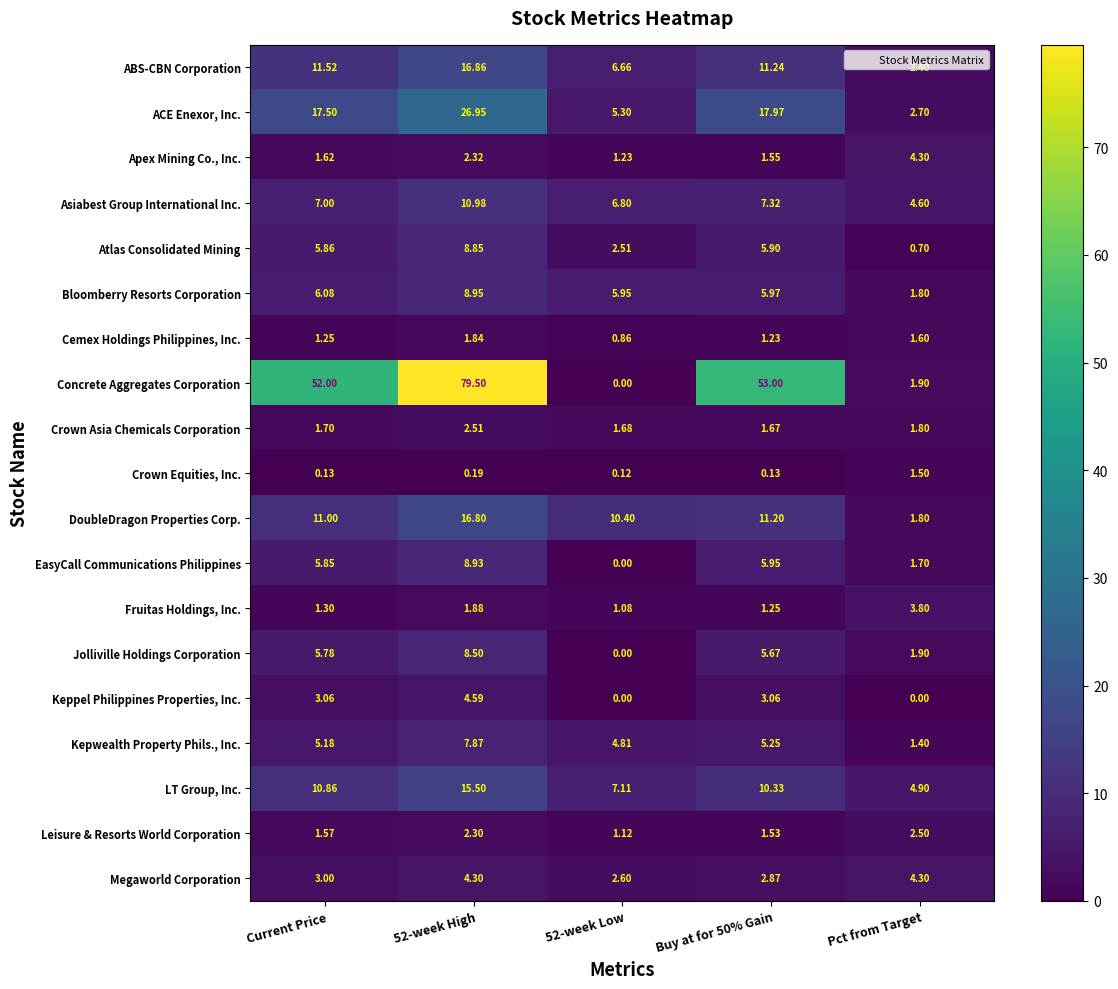

At which label does Bloomberry Resorts Corporation reach its minimum?

Pct from Target